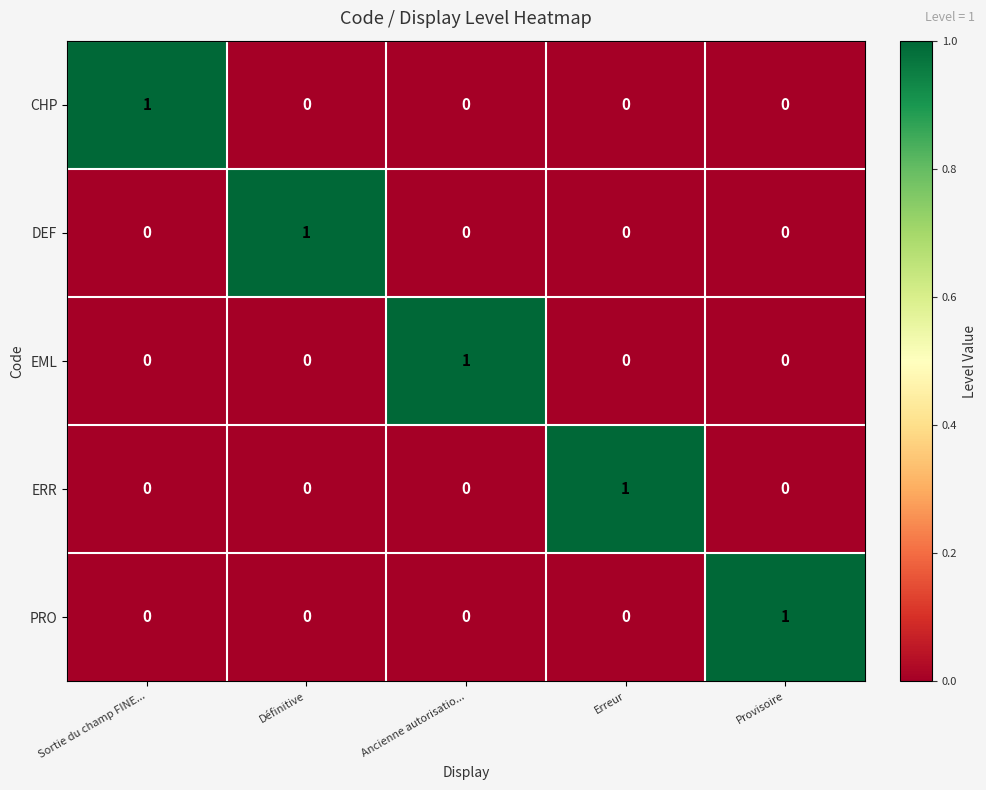

At which label does PRO reach its peak?

Provisoire